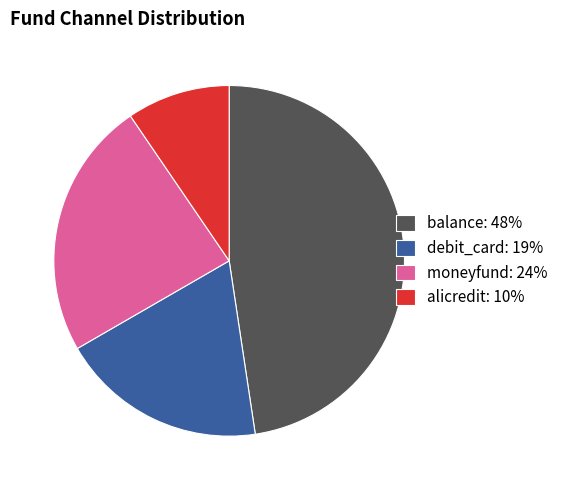

Count the number of slices in the pie.

4